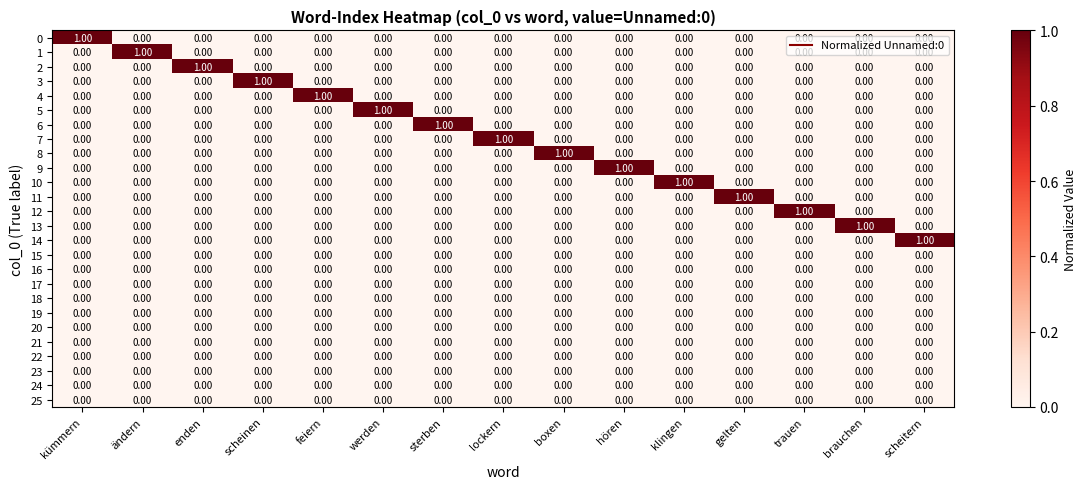

Count the number of categories in the chart.

15